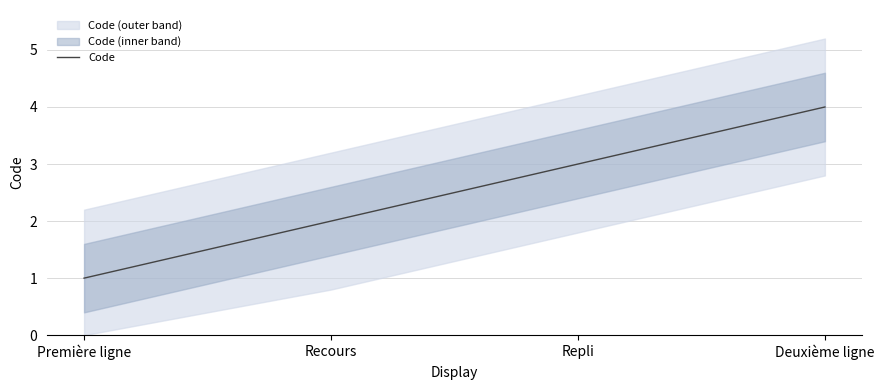

The chart shows a value of 2 at Recours. True or false?

True